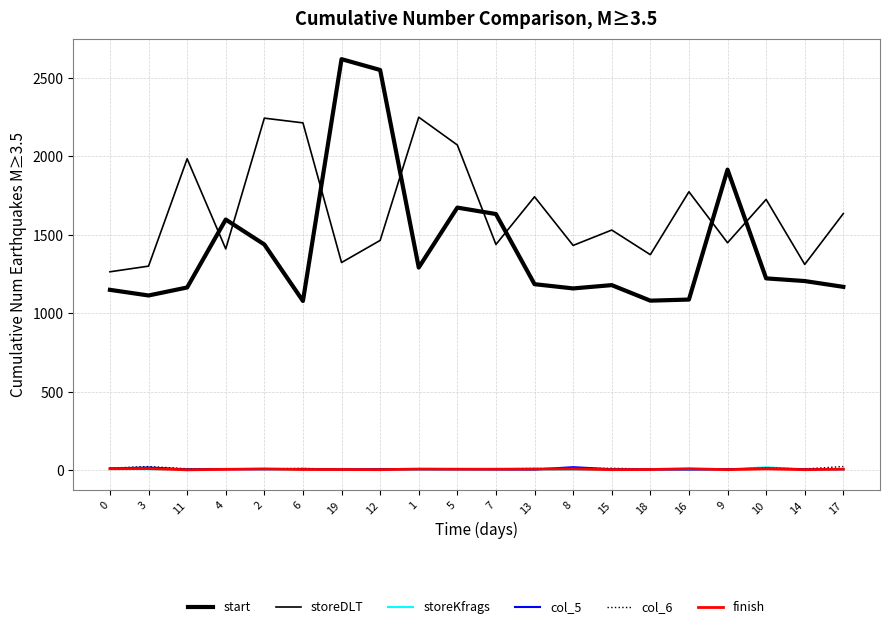

Where is the first local maximum for storeDLT?

11